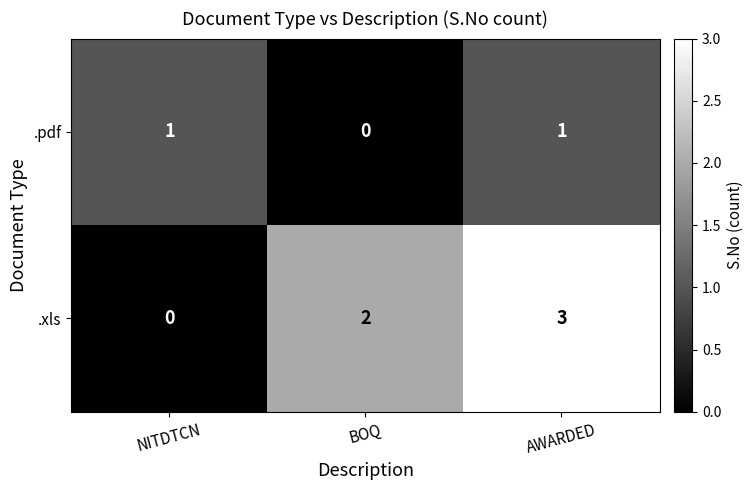

What is the sum of the .xls values at NITDTCN and AWARDED?

3